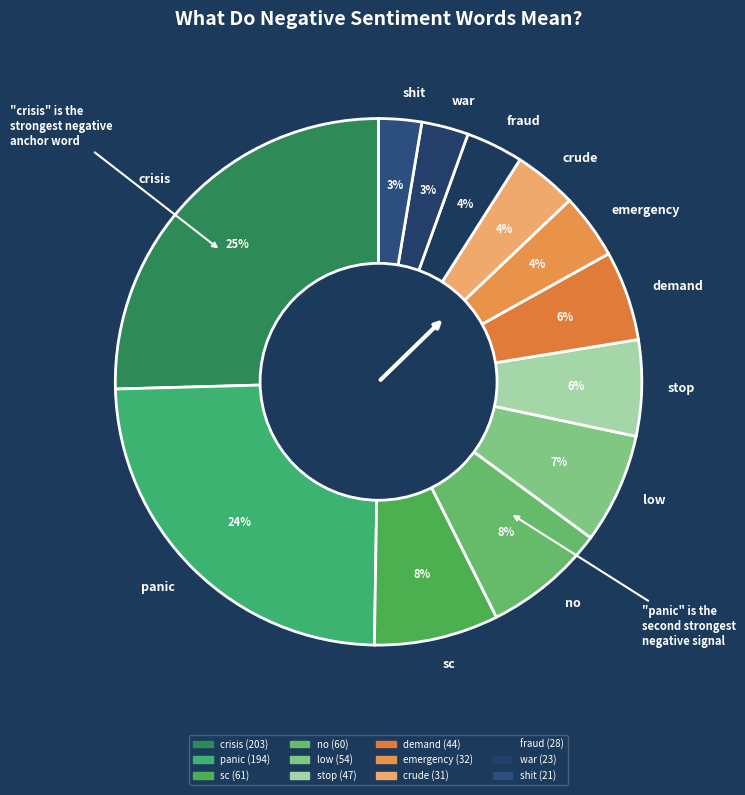

To the nearest percent, what is the average slice percentage?

8%